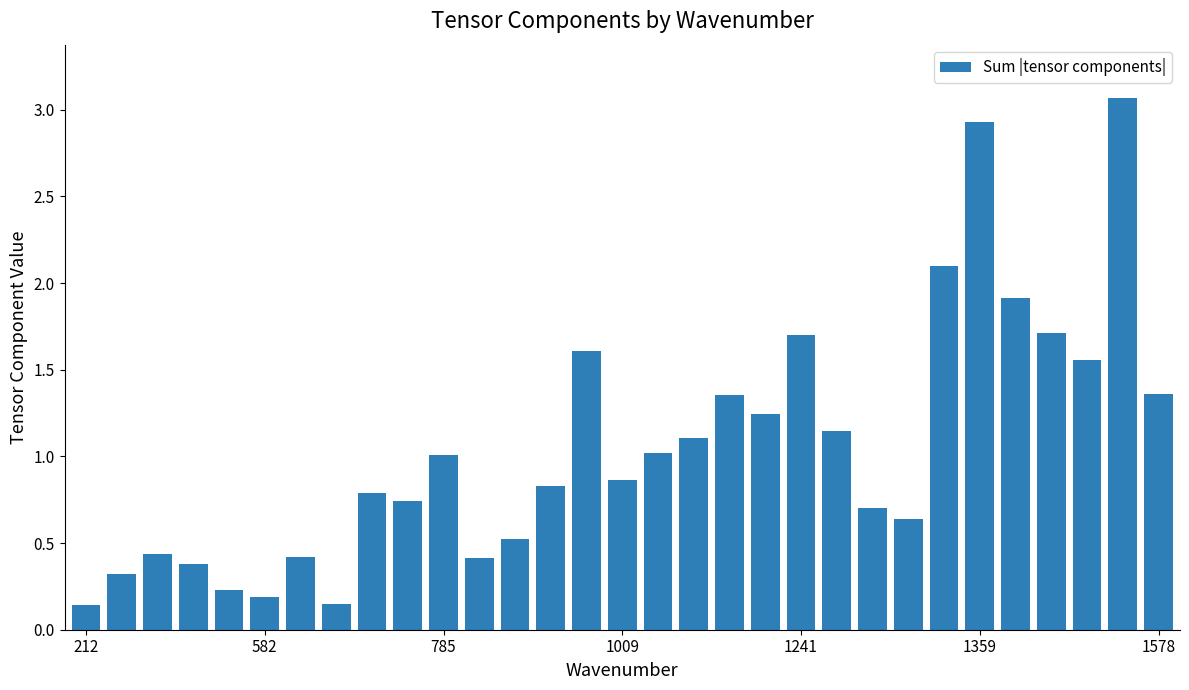

What is the greatest value displayed?

3.1